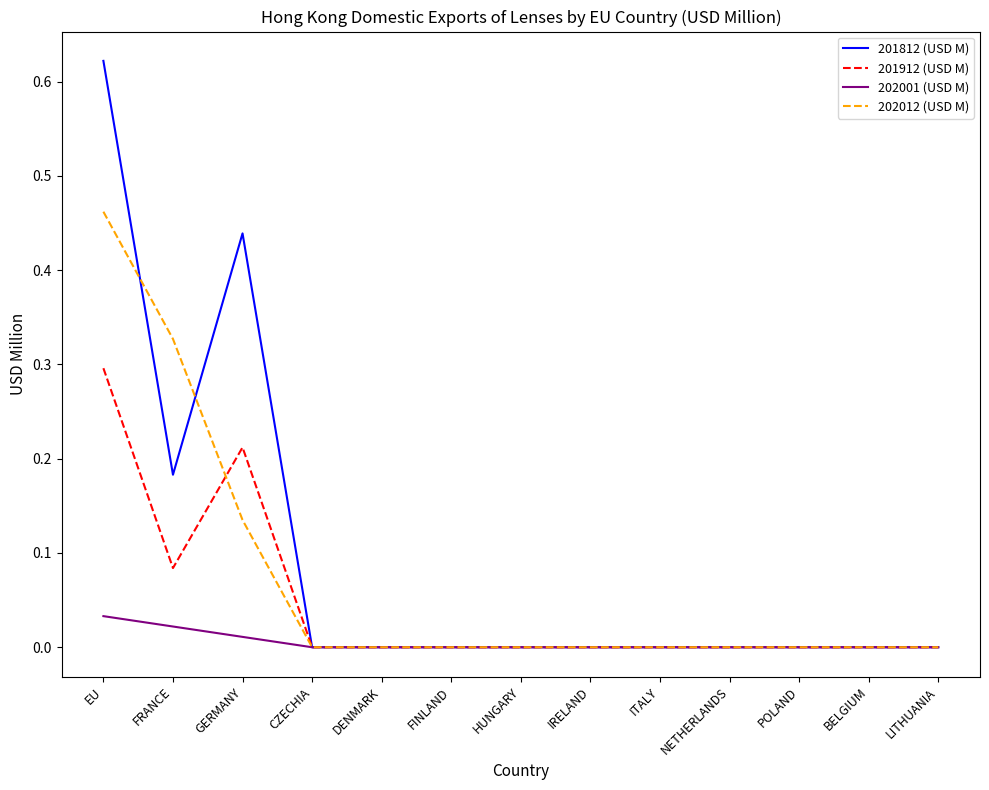

What position from the right is FRANCE?

12